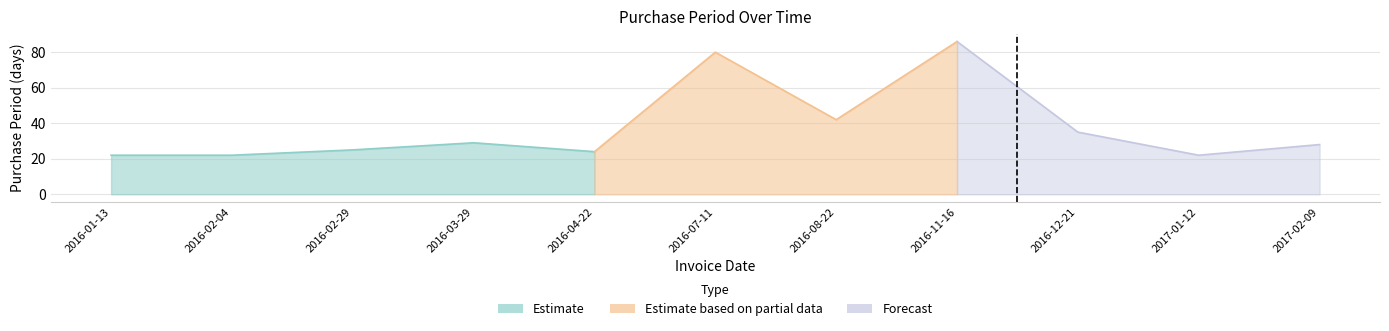

Reading left to right, what are all the values shown in this chart?

22	22	25	29	24	80	42	86	35	22	28